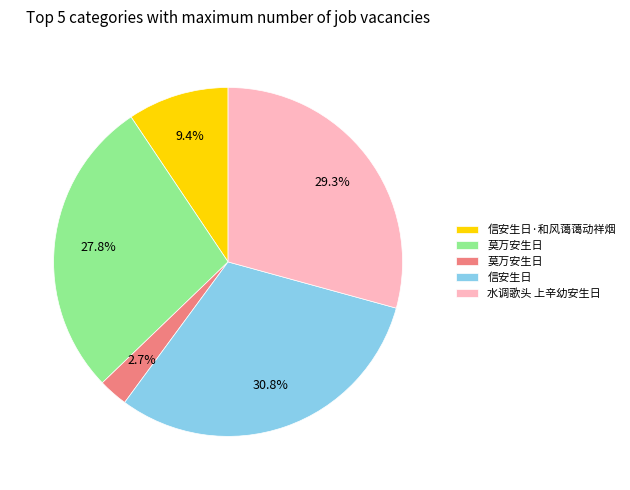

Does any single category account for the majority?

No